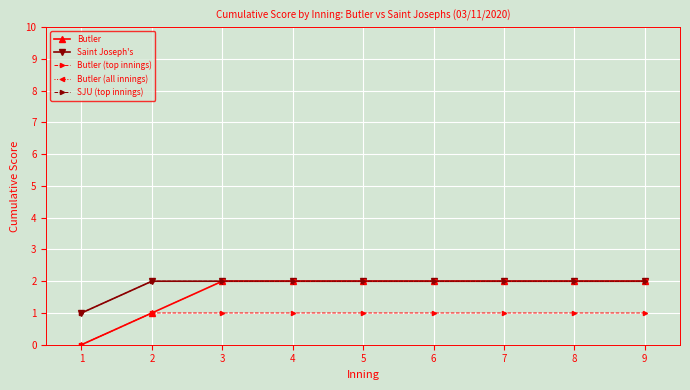

Is this an area chart (filled region under the line)?

No